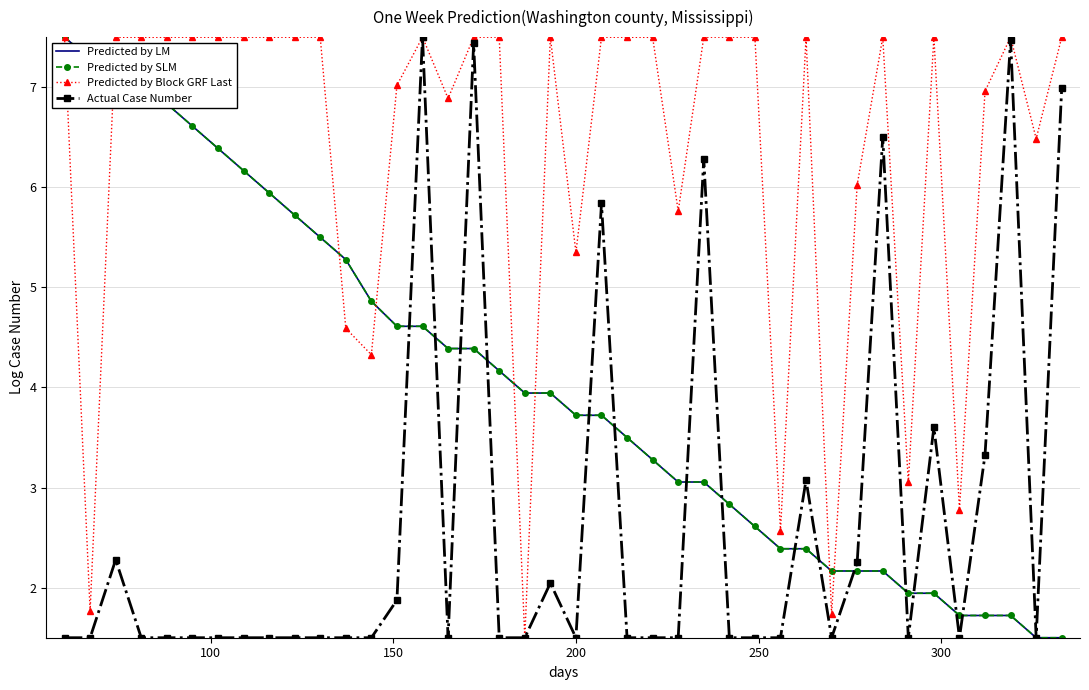

Which series has the largest total across all categories?

Predicted by Block GRF Last